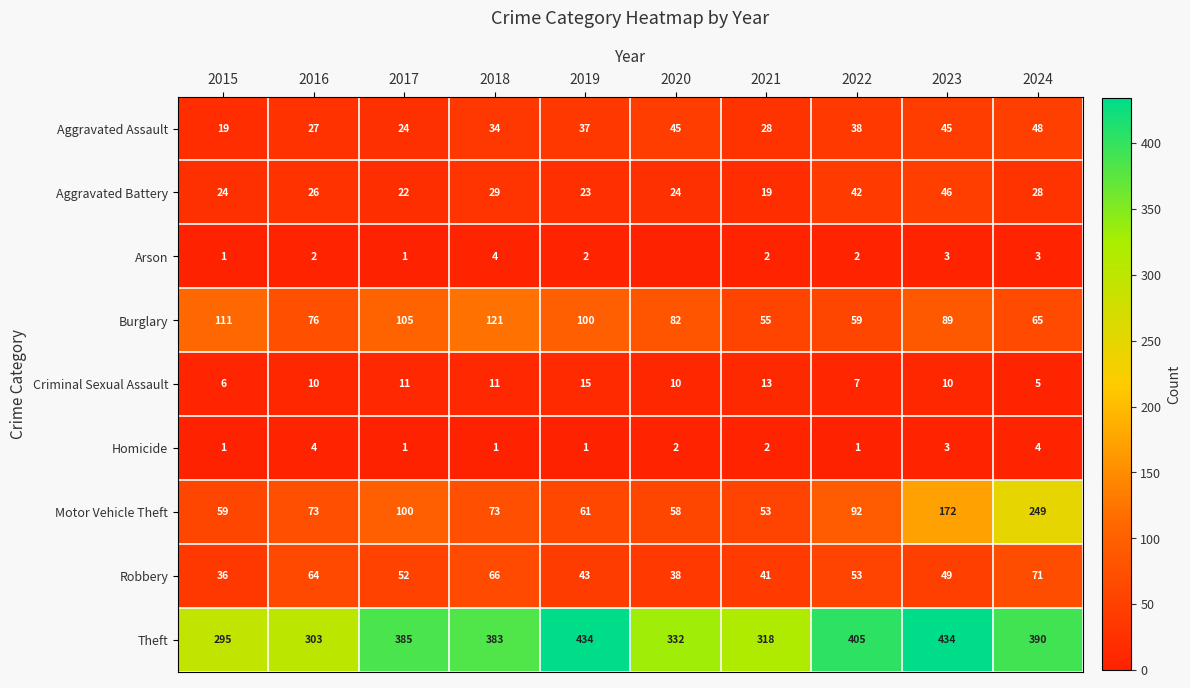

Count the Criminal Sexual Assault values in the range 7 to 11.

6